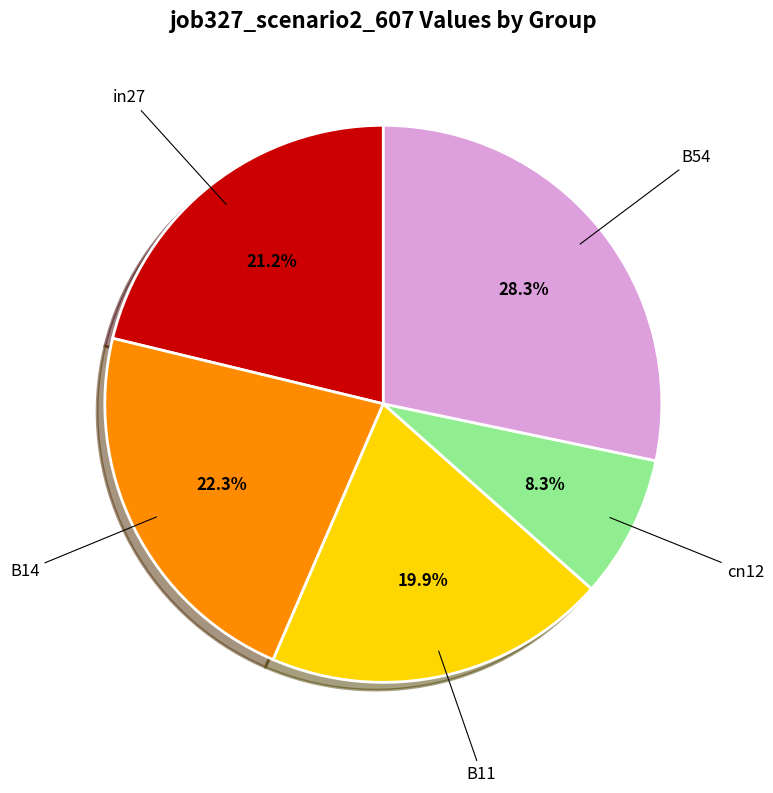

The cn12 slice represents 14% of the pie. True or false?

False